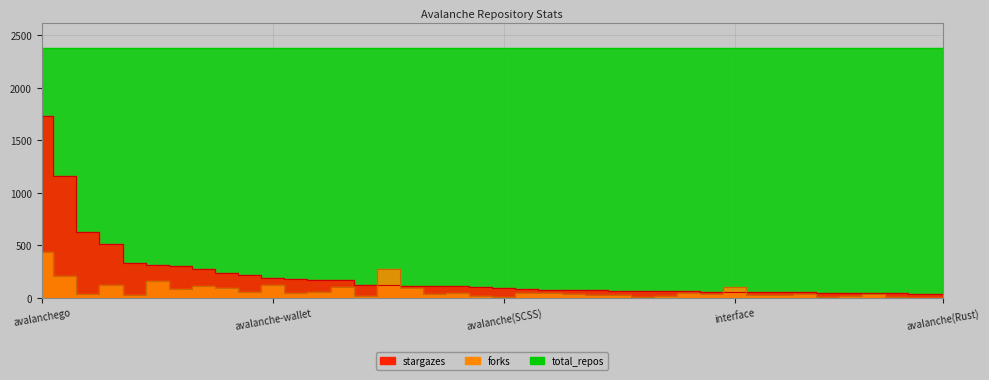

Read the forks value at 14, to the nearest 10.

20